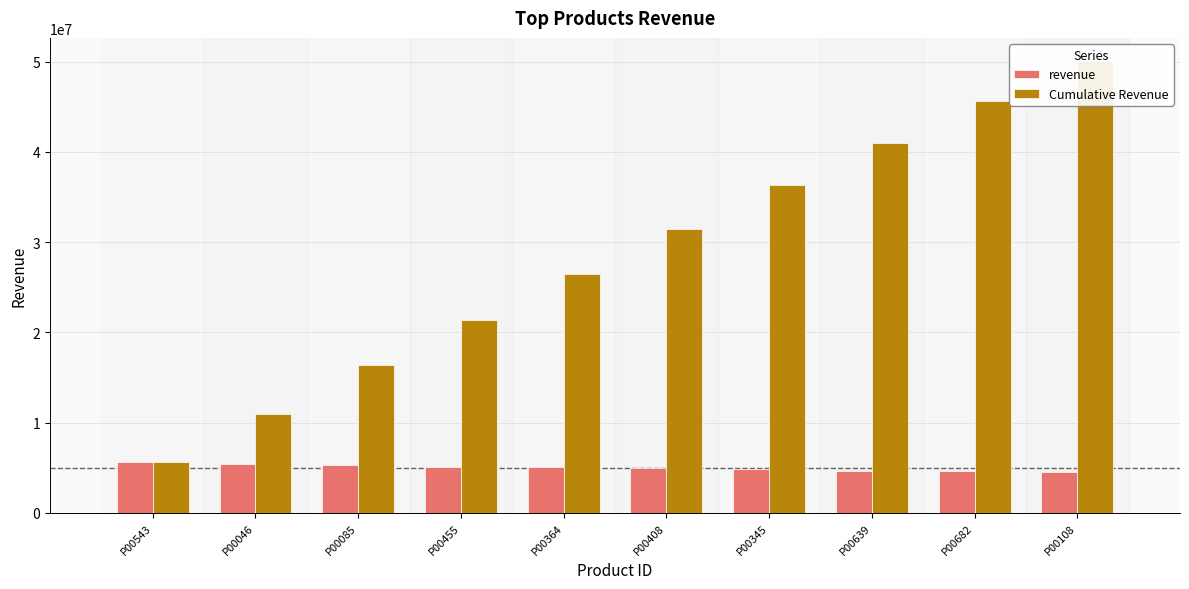

What is the spread (max minus min) of values at P00455?

16349429.1